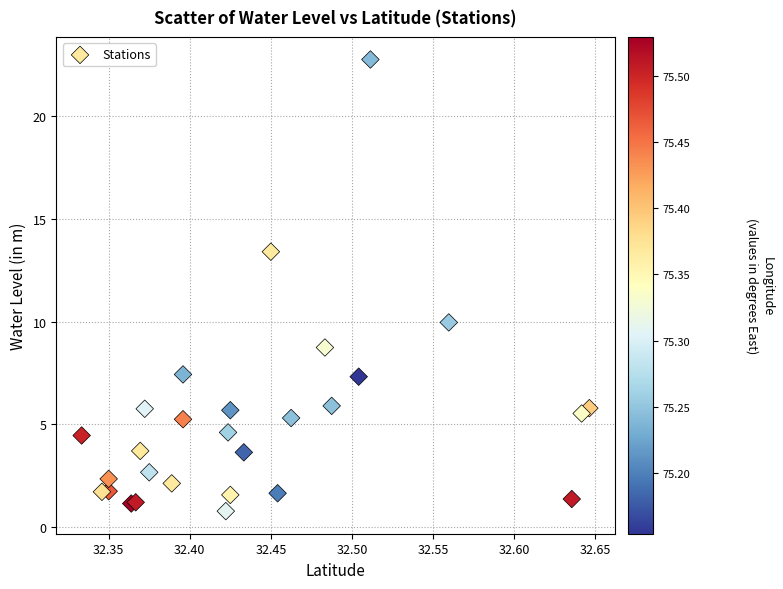

What Y value in the scatter plot is closest to 11?

10.0